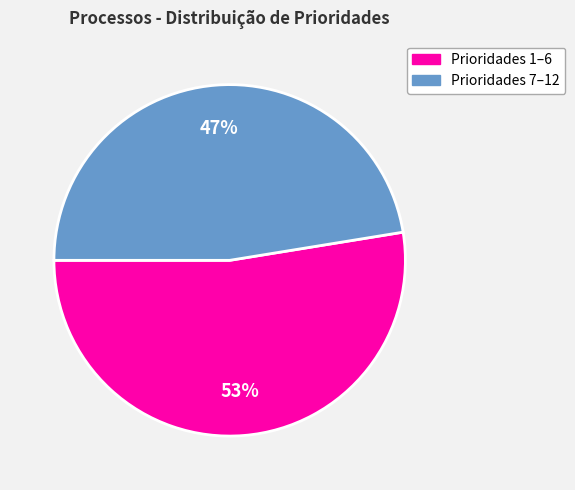

Is there any slice that represents more than half of the pie?

Yes